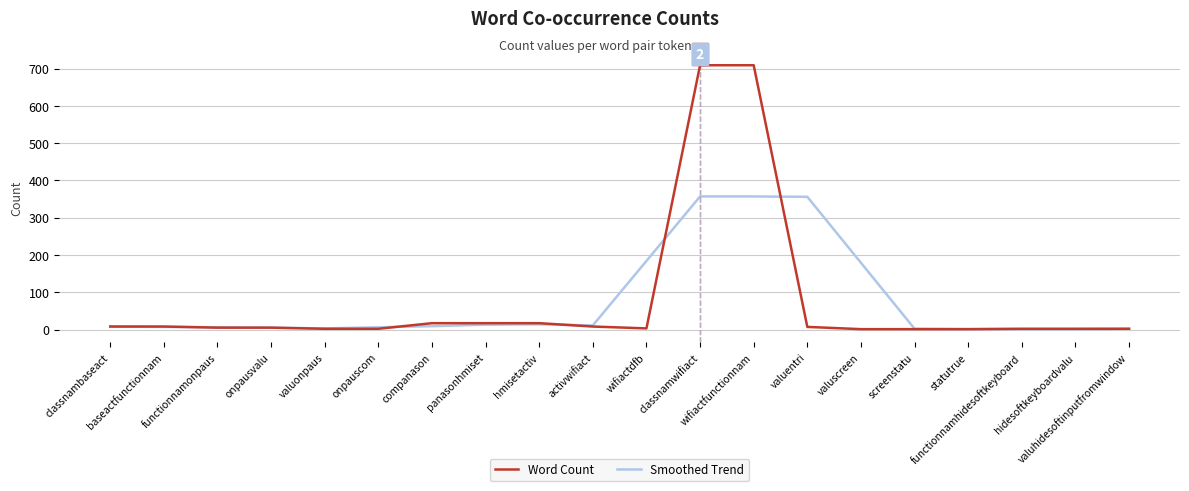

What is the highest value of the Word Count series?

709